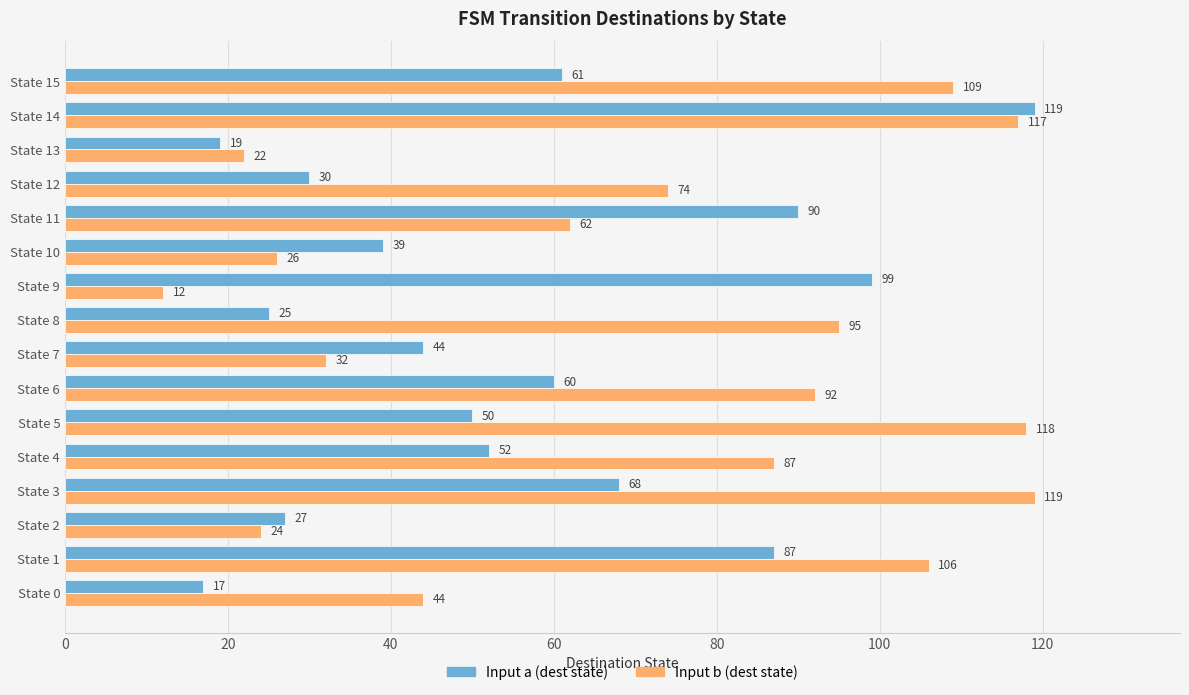

Rank the series at State 8 from highest to lowest value.

Input b (dest state), Input a (dest state)